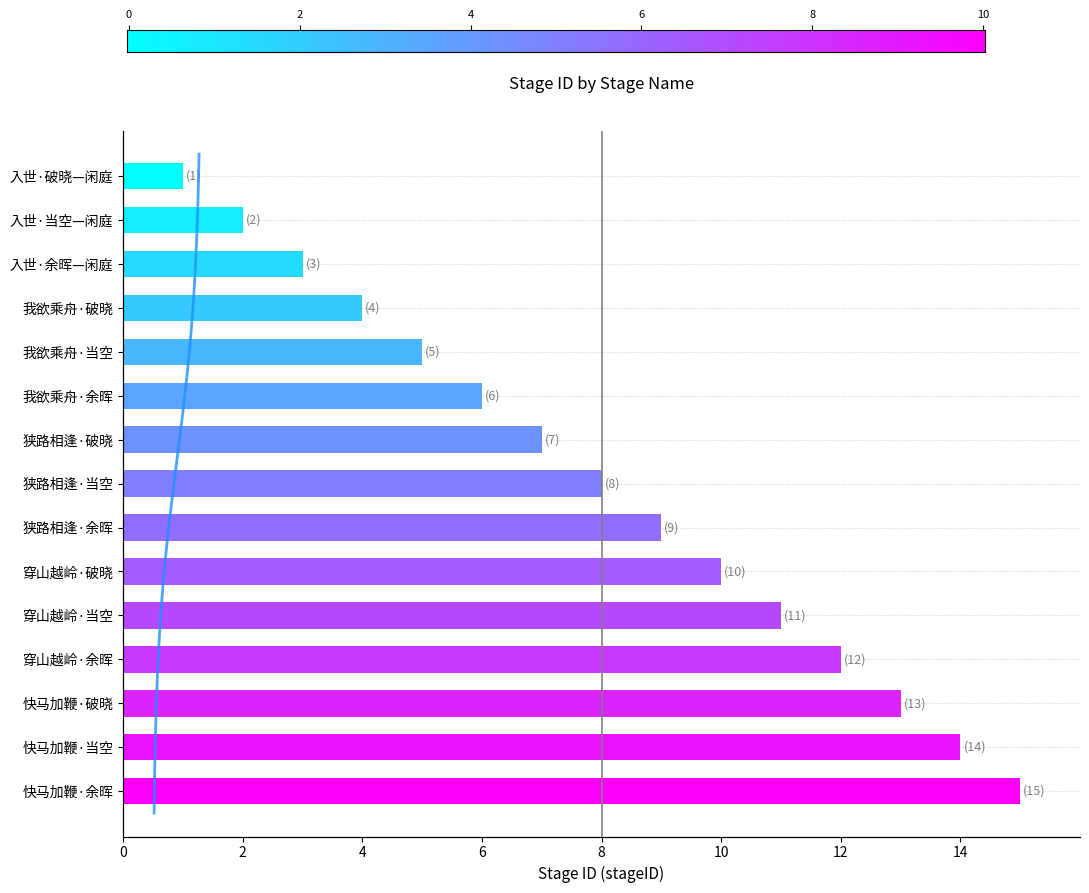

List the labels in order of value, largest first.

快马加鞭·余晖, 快马加鞭·当空, 快马加鞭·破晓, 穿山越岭·余晖, 穿山越岭·当空, 穿山越岭·破晓, 狭路相逢·余晖, 狭路相逢·当空, 狭路相逢·破晓, 我欲乘舟·余晖, 我欲乘舟·当空, 我欲乘舟·破晓, 入世·余晖—闲庭, 入世·当空—闲庭, 入世·破晓—闲庭